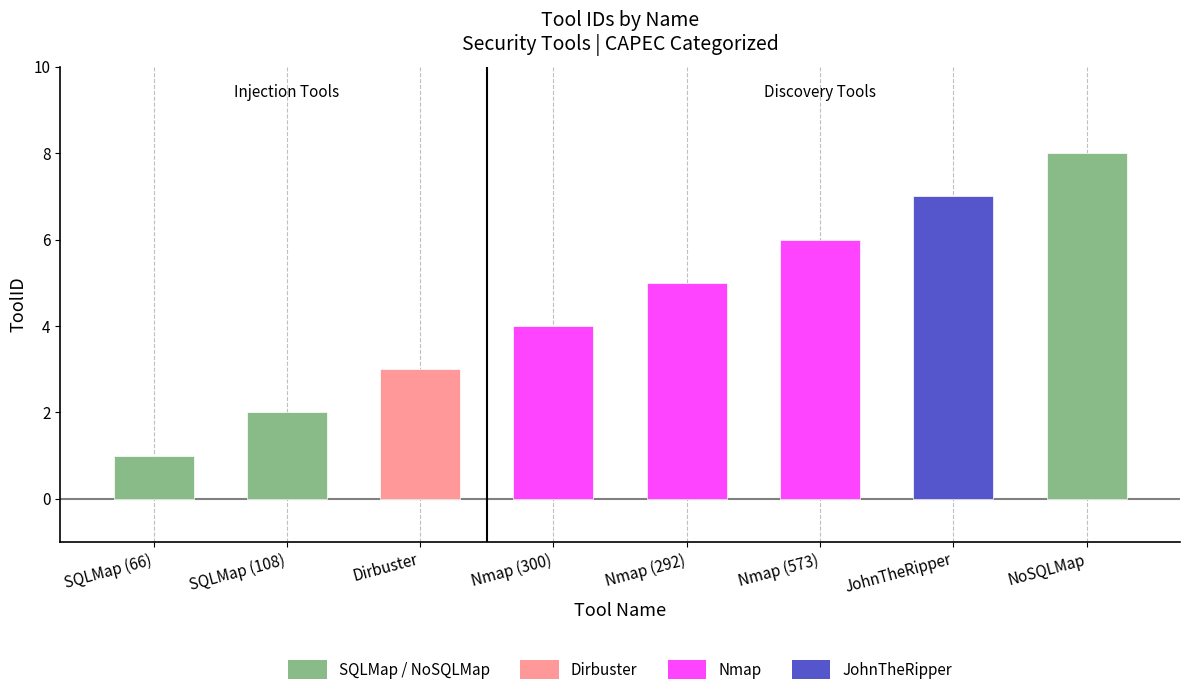

The chart shows a value of 3 at Dirbuster. True or false?

True